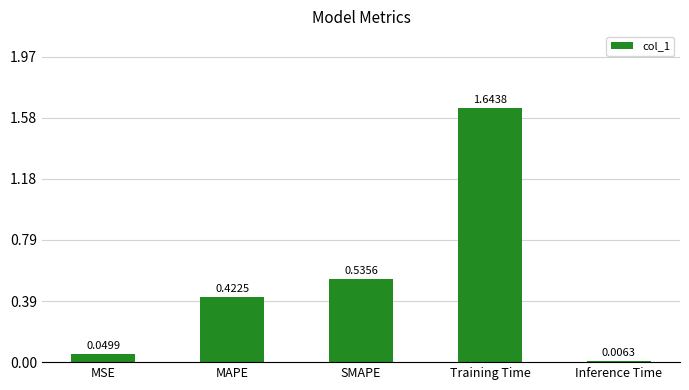

At which label is the value closest to 0?

Inference Time